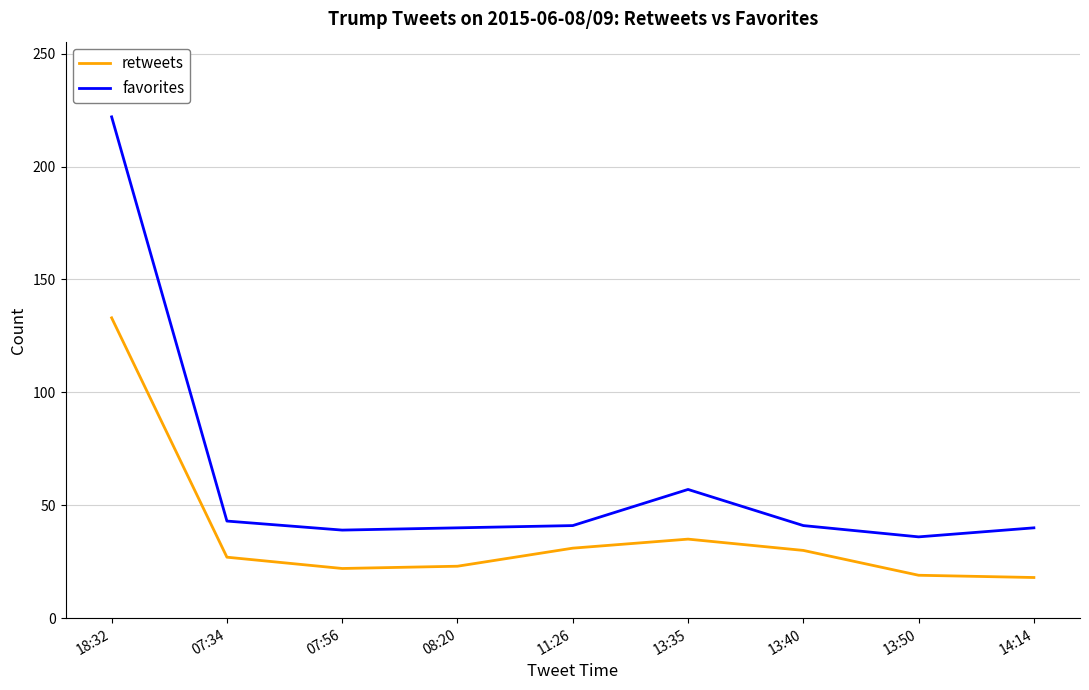

The value of favorites at 14:14 is 71. True or false?

False